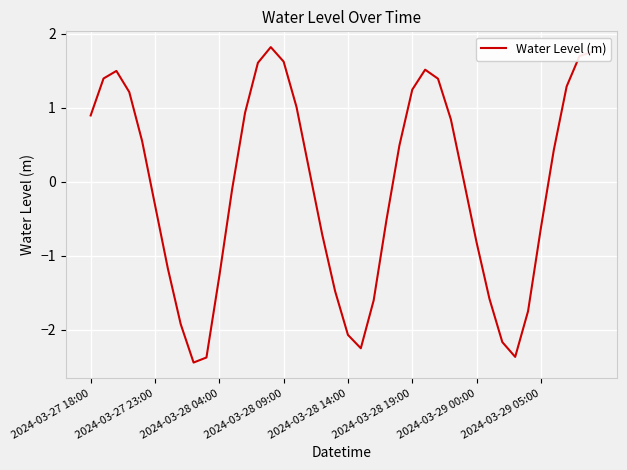

What is the minimum value shown in the chart?

-2.4